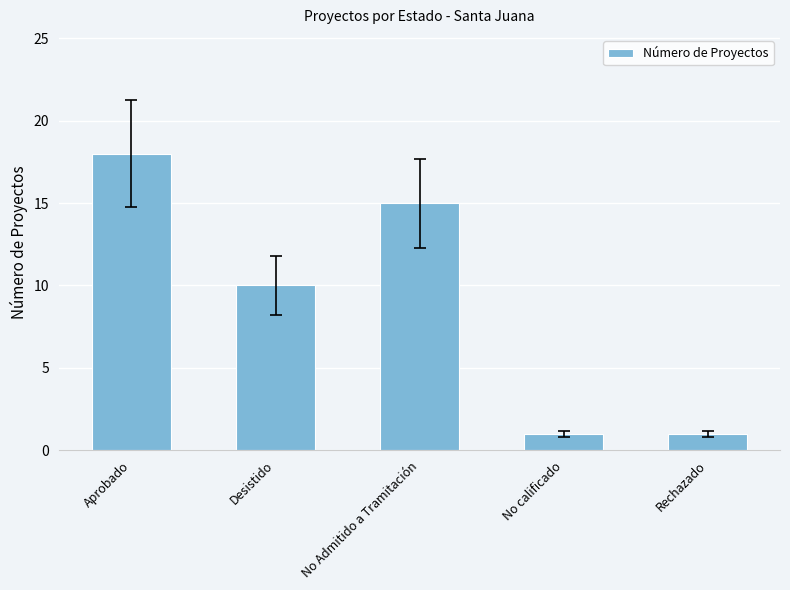

What is the difference between the second highest and second lowest values?

14